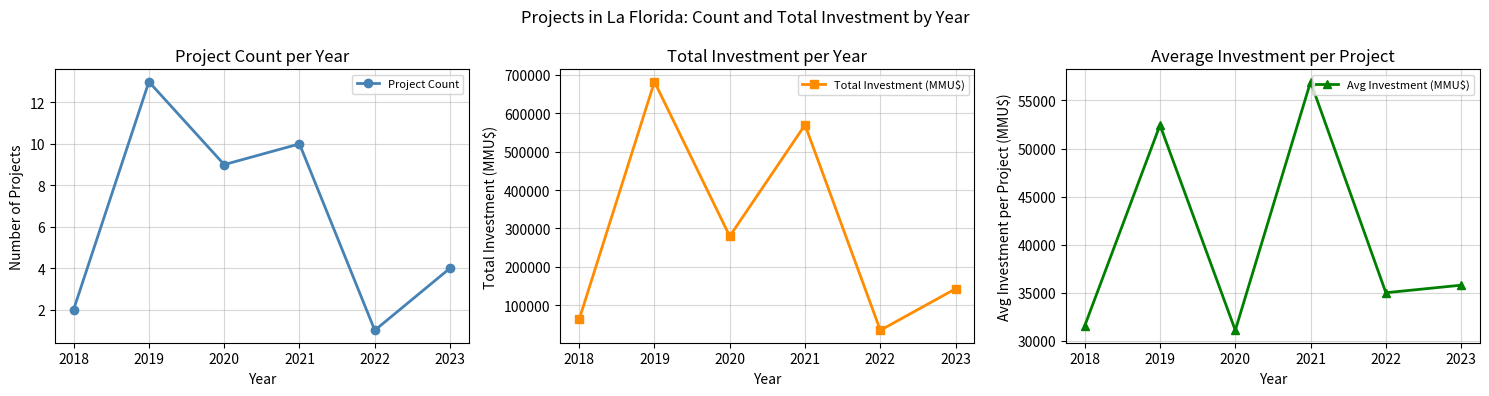

Which label corresponds to the smallest value in the chart?

2022